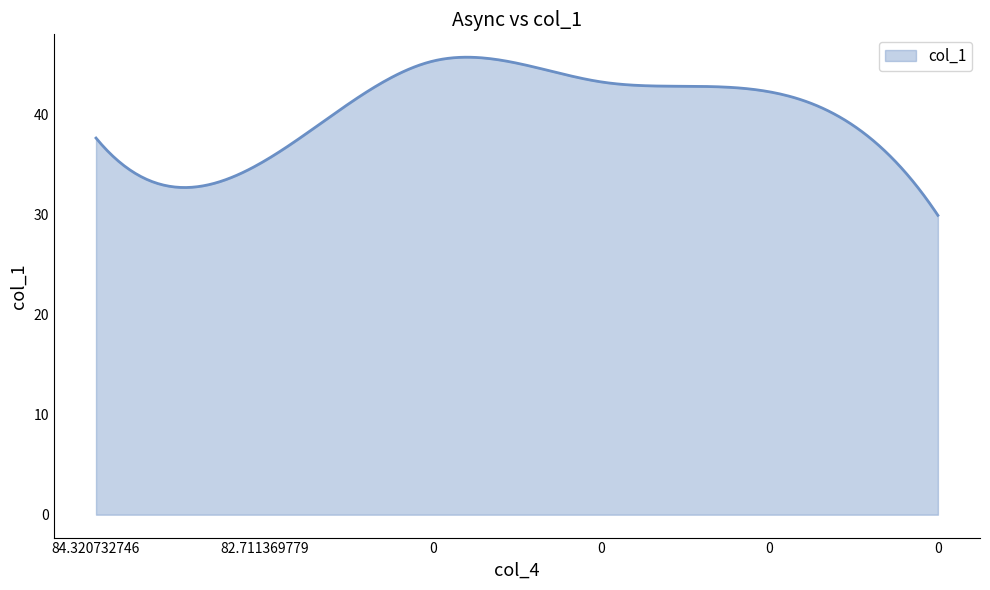

What is the maximum value shown in the chart?

45.7